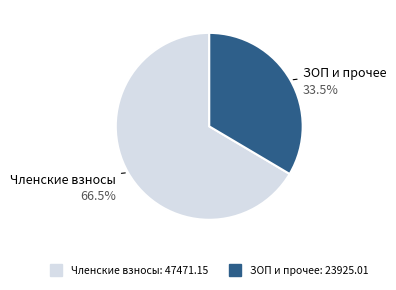

Is there any slice that represents more than half of the pie?

Yes